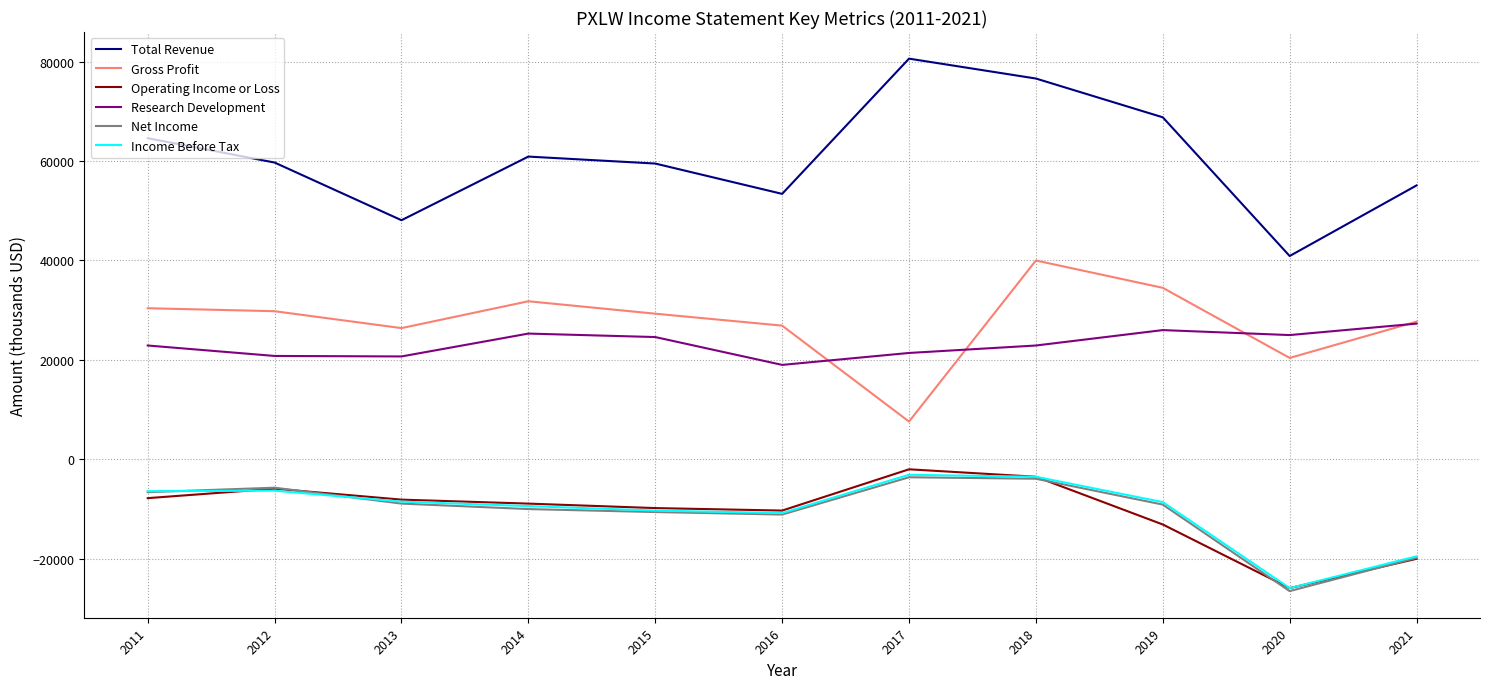

True or false: Research Development has a value of 25300 at 2014.

True